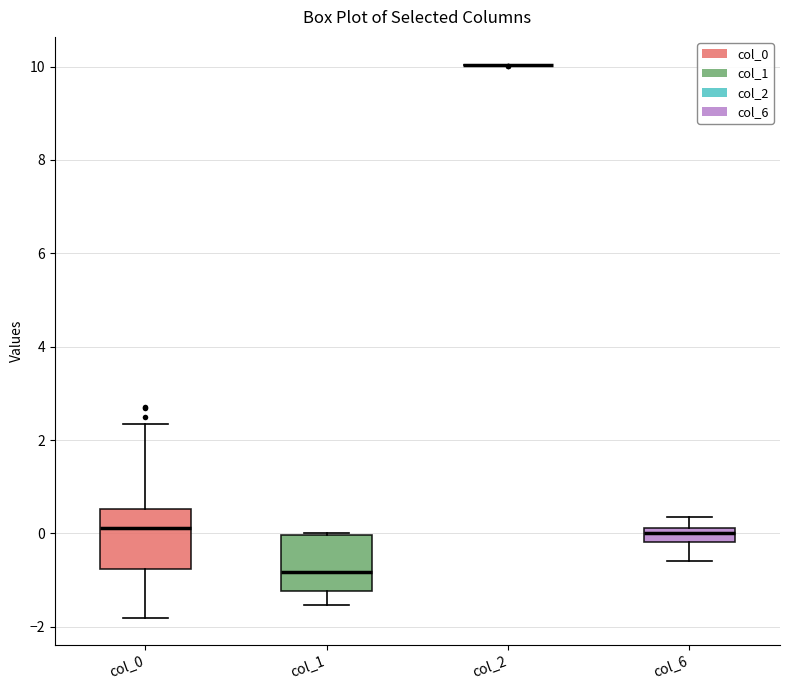

Where is the lower edge of the box for col_0 on the y-axis? The values are not printed on the chart, so give them approximately, as read against the axis.

-0.8